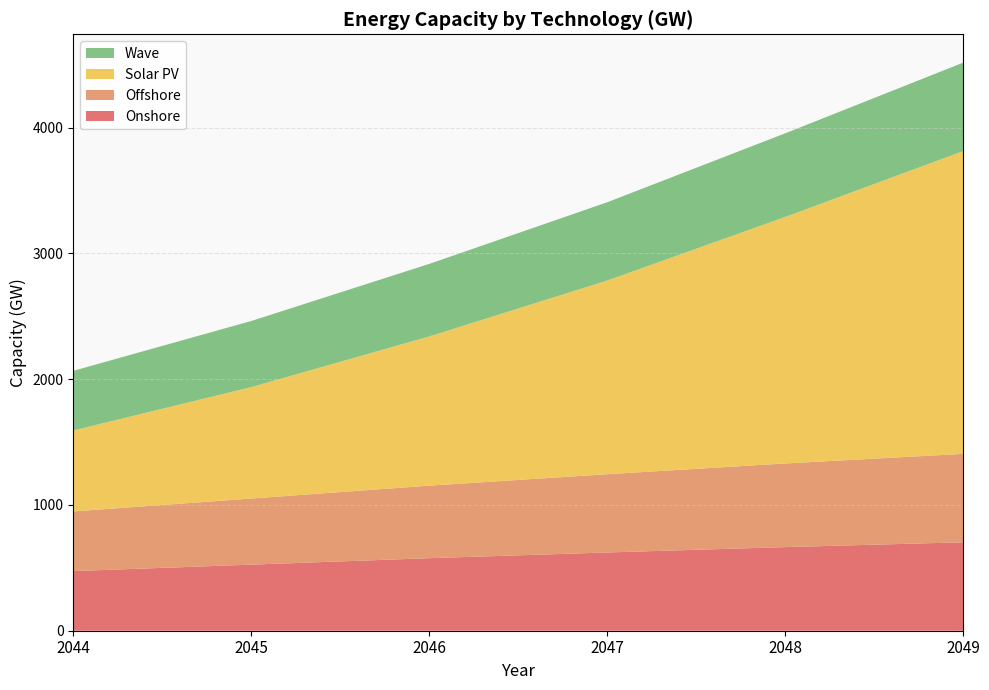

Reading left to right, what are all the values shown in this chart?

Onshore: 474.1	525.4	576.6	622.1	664.8	703.0
Offshore: 474.1	525.4	576.6	622.1	664.8	703.0
Solar PV: 644.0	886.2	1186.3	1539.7	1959.6	2406.2
Wave: 474.1	525.4	576.6	622.1	664.8	703.0